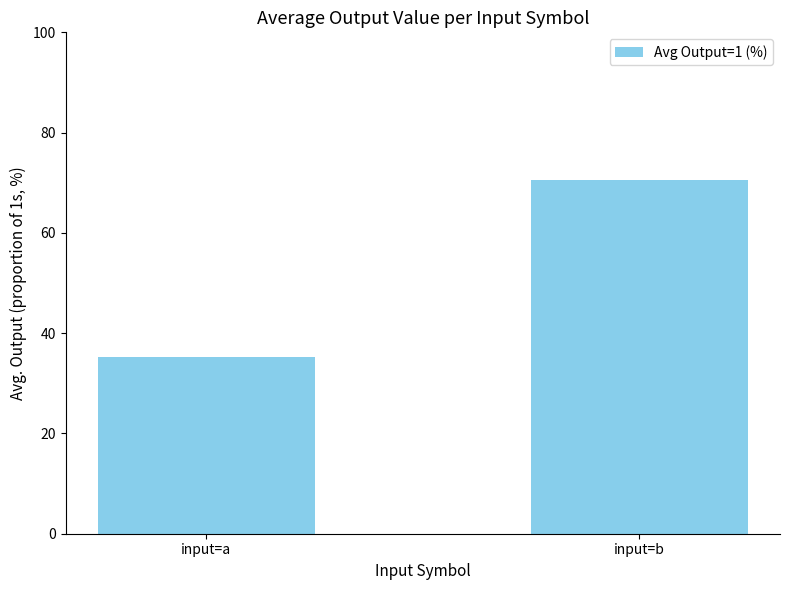

The chart shows a value of 125.4 at input=b. True or false?

False